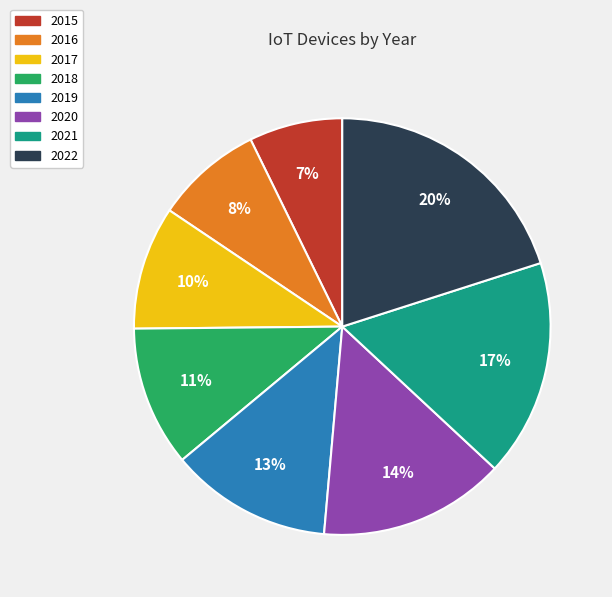

What percentage is the 2015 slice, to the nearest percent?

7%